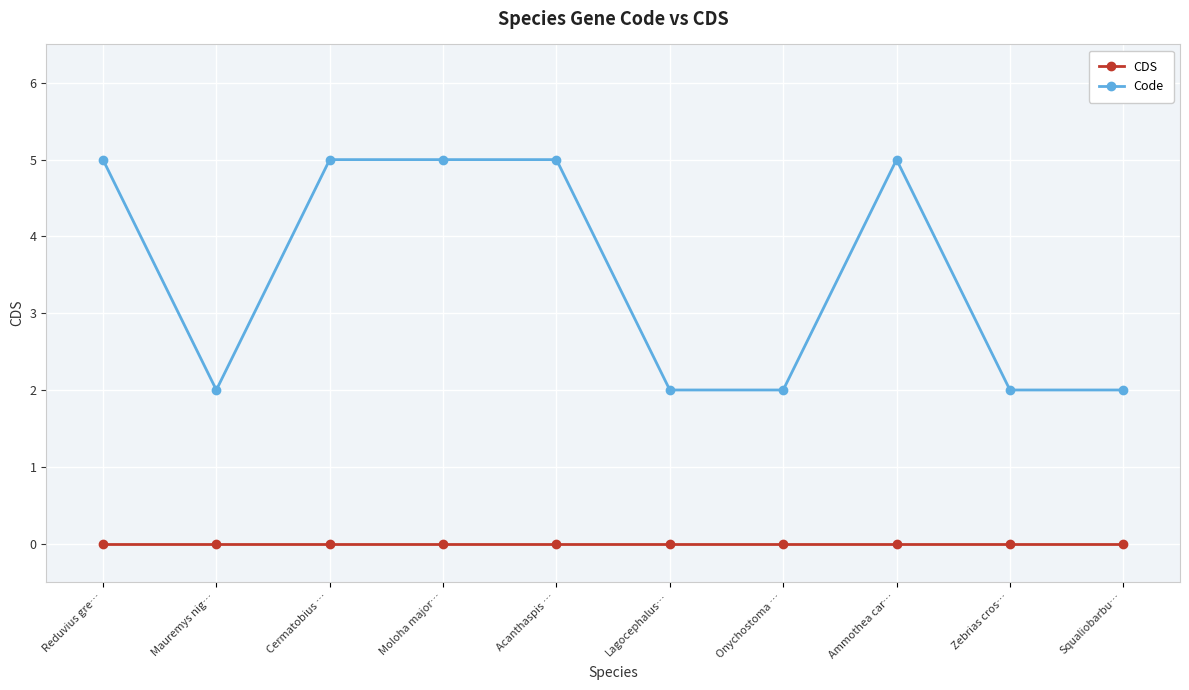

Reading left to right, transcribe all the data shown in this chart.

CDS: 0	0	0	0	0	0	0	0	0	0
Code: 5	2	5	5	5	2	2	5	2	2